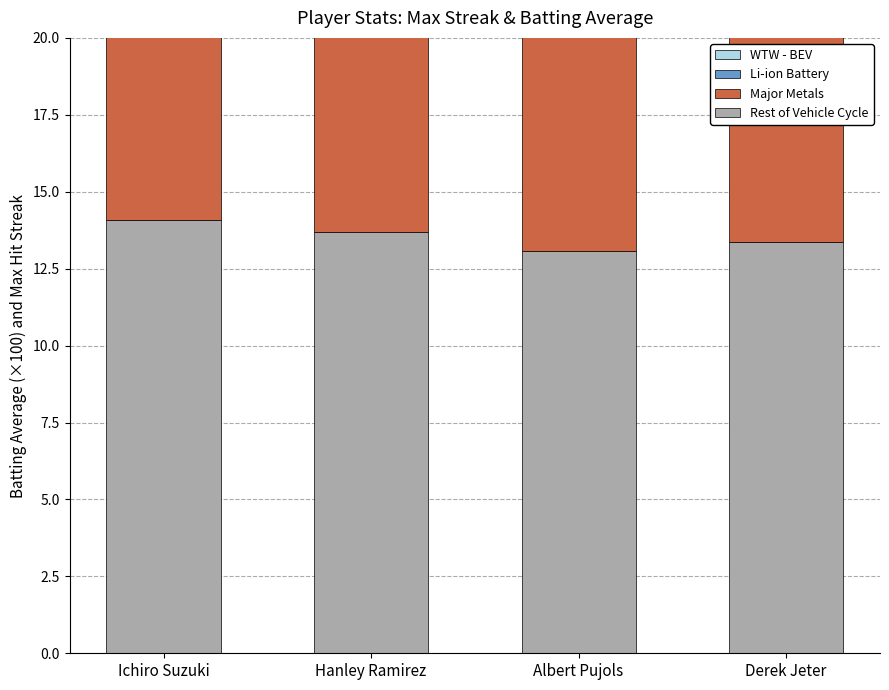

Which series has the largest total across all categories?

Rest of Vehicle Cycle